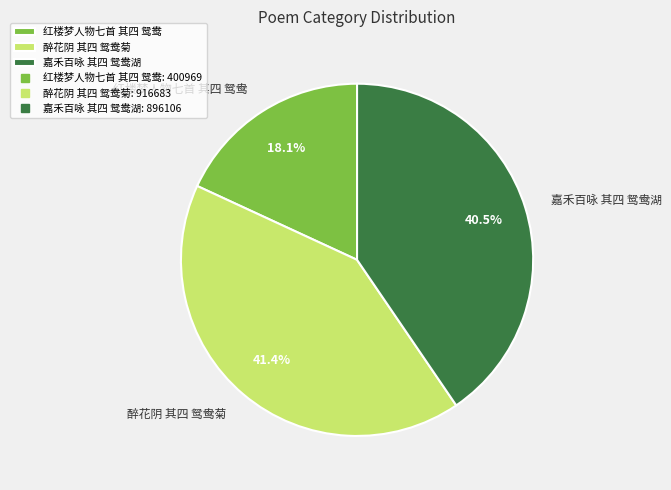

What is the smallest slice in the pie chart?

红楼梦人物七首 其四 鸳鸯